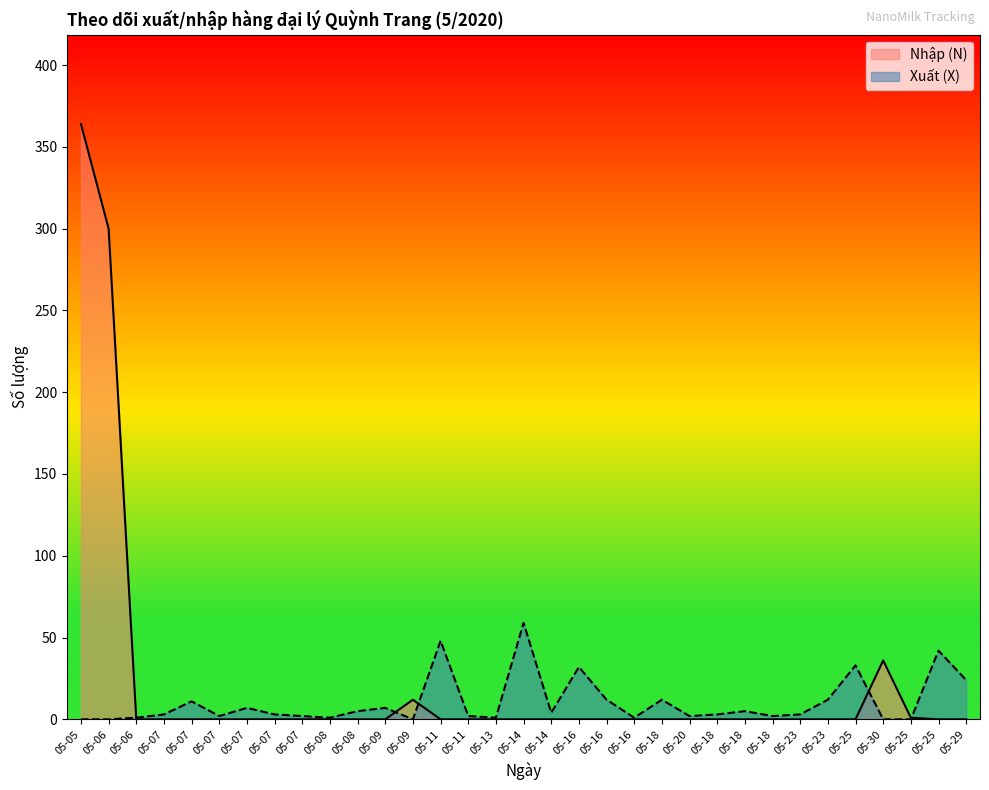

Which category has the highest value in the Xuất (X) series?

05-14